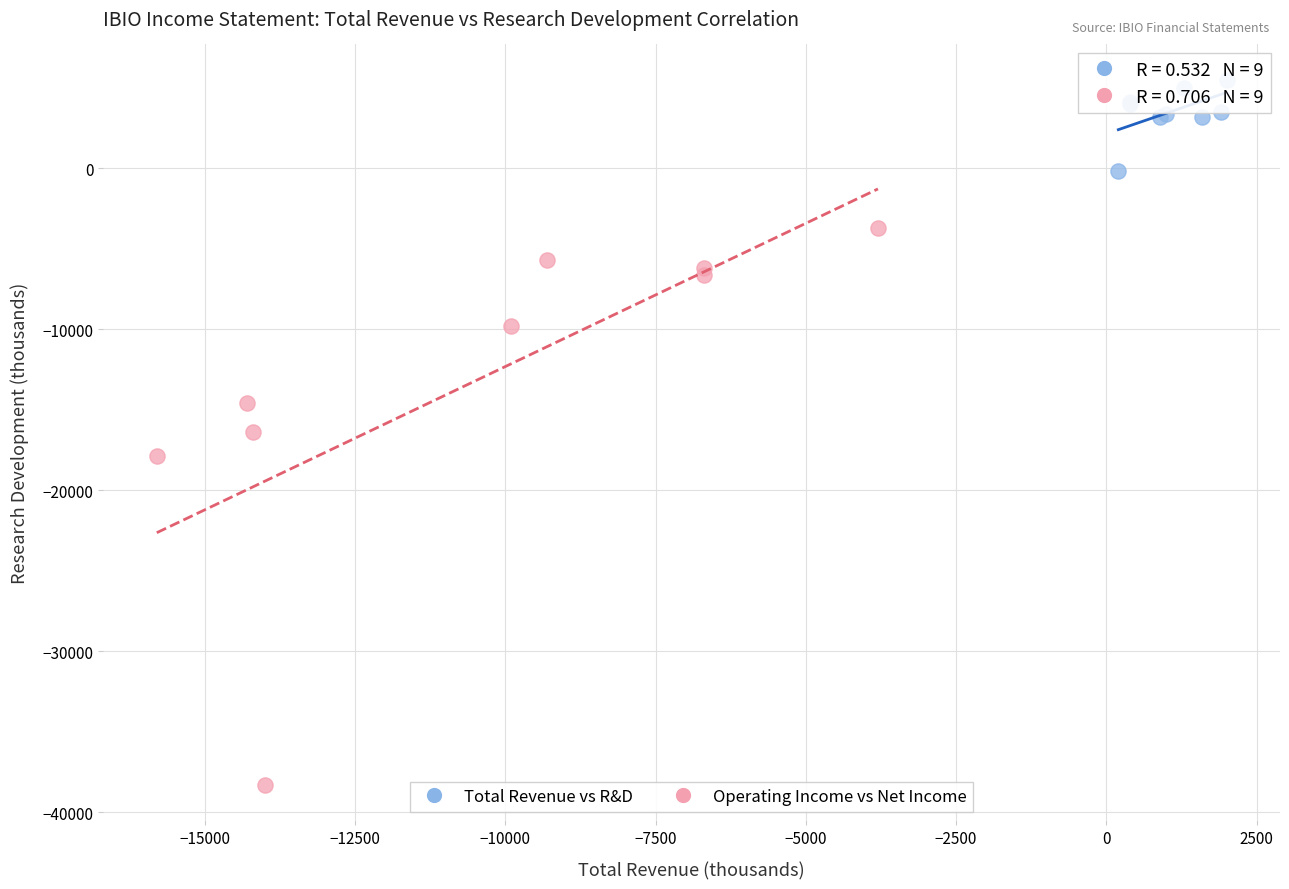

Which series has the widest spread of Y values?

Operating Income vs Net Income